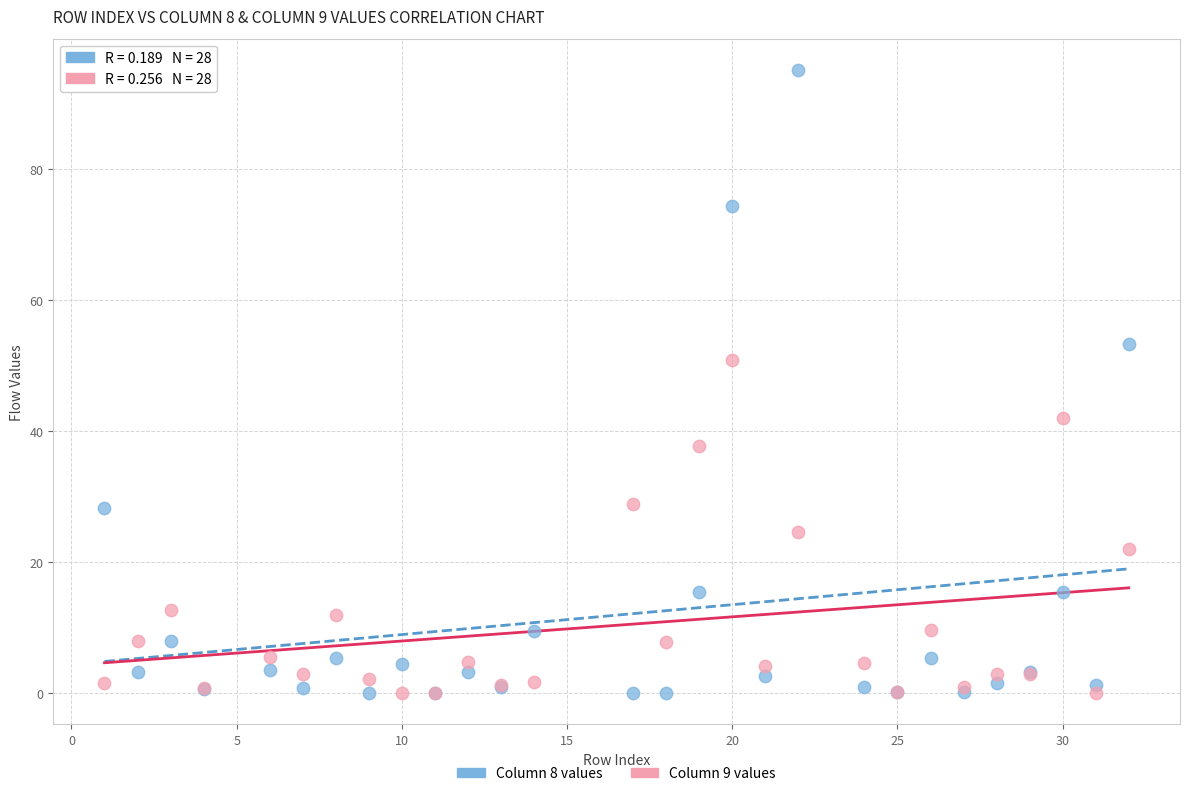

Which series contains the highest Y value?

Column 8 values